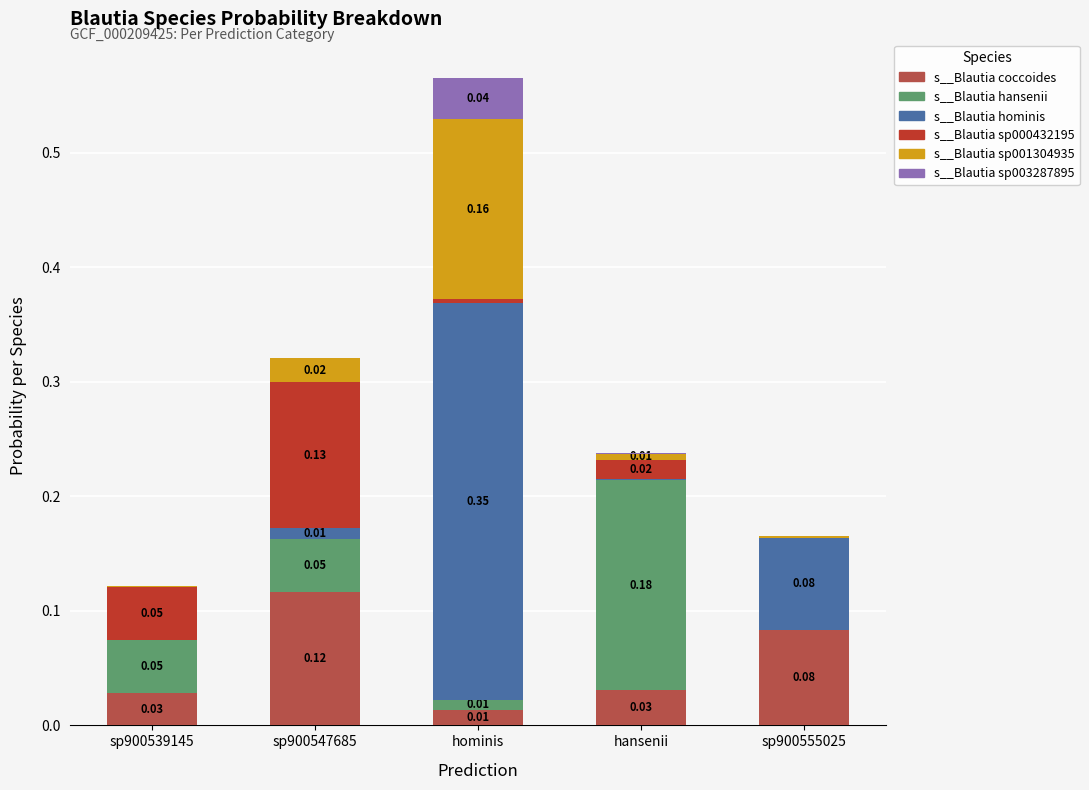

At which category is the sum across all series the highest?

hominis